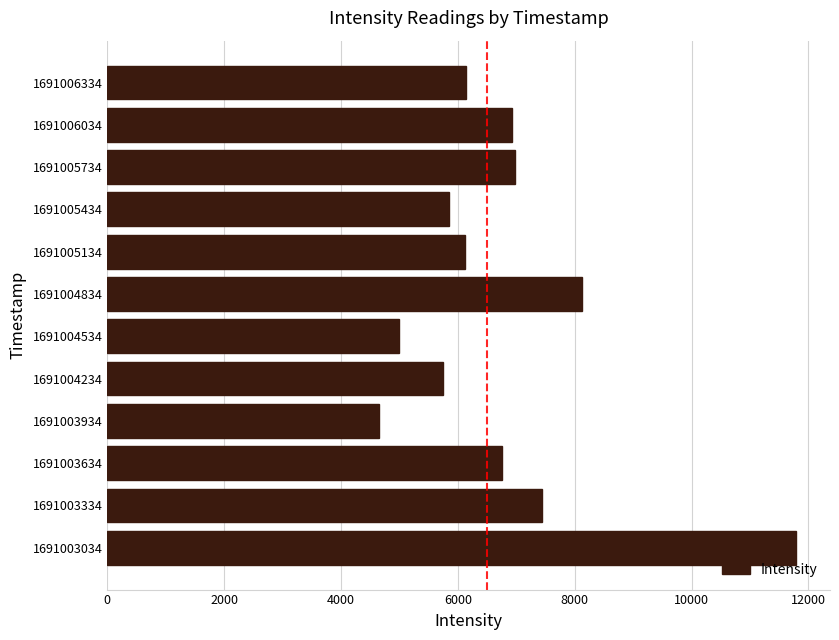

Is it true that the value at 1691003934 is 6356.4?

False